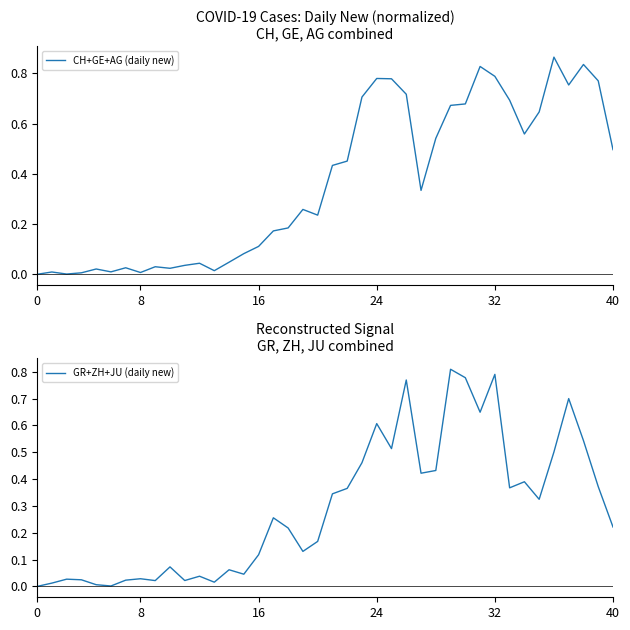

After their last crossing, which series has the higher values: CH+GE+AG (daily new) or GR+ZH+JU (daily new)?

CH+GE+AG (daily new)